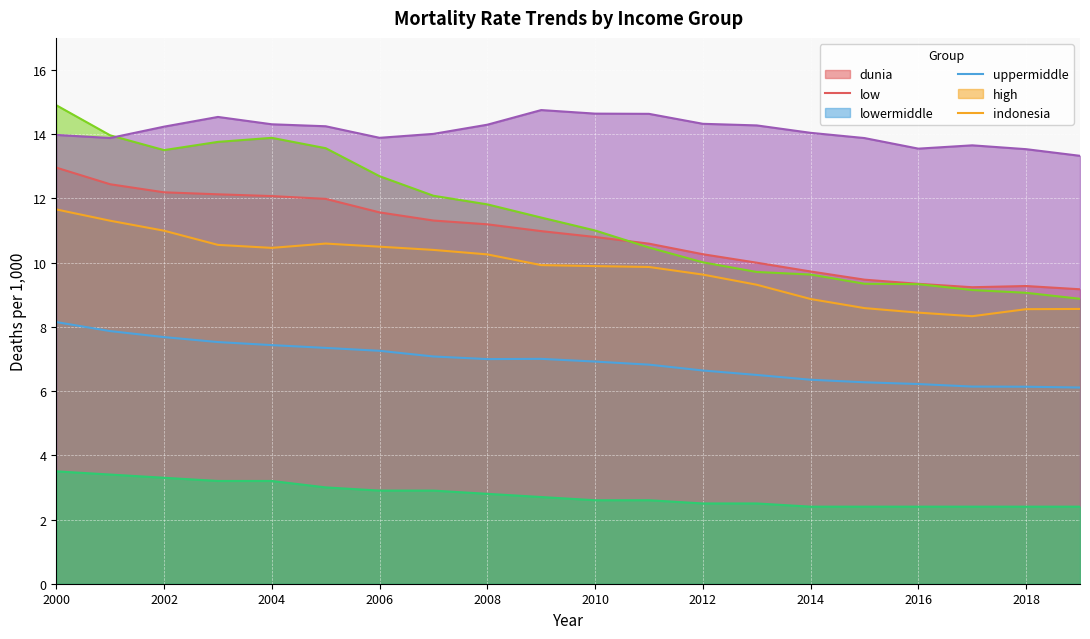

At how many categories does at least one series exceed 11?

20